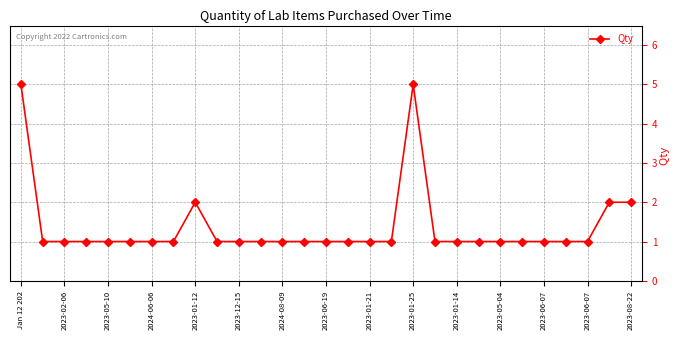

Reading left to right, list all the values displayed in this chart.

5	1	1	1	1	1	1	1	2	1	1	1	1	1	1	1	1	1	5	1	1	1	1	1	1	1	1	2	2